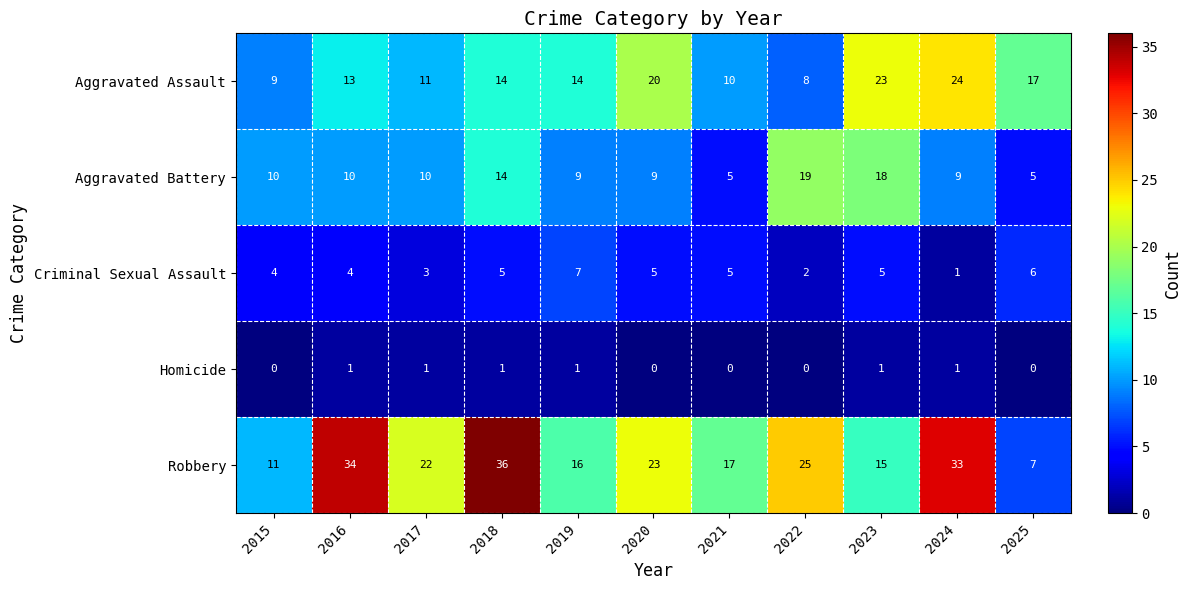

What is the highest value of the Criminal Sexual Assault series?

7